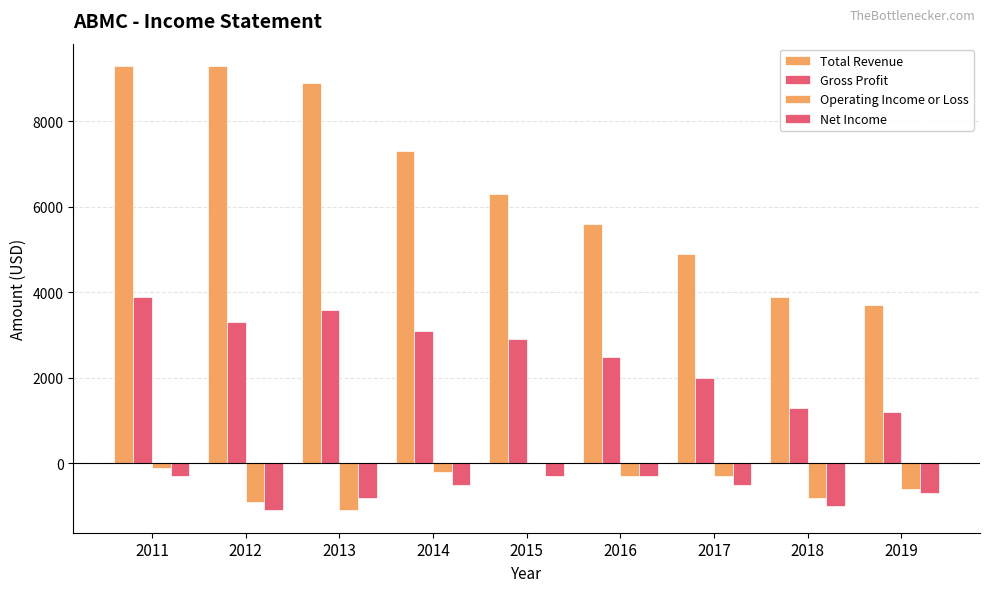

Count the Net Income values in the range -800 to -300.

7